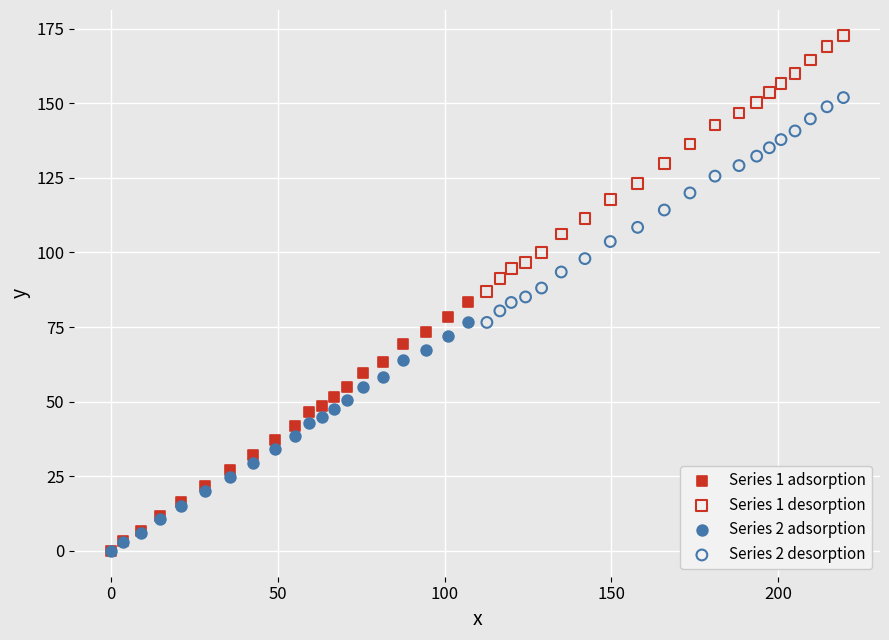

Which series reaches the maximum Y coordinate?

Series 1 desorption